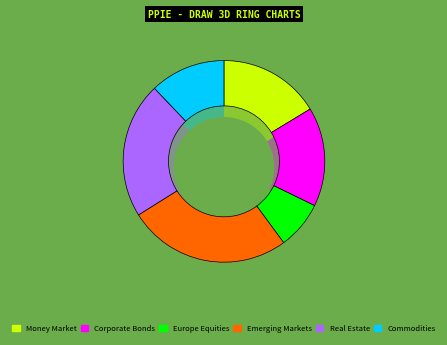

Which category has the biggest portion of the pie?

Emerging Markets